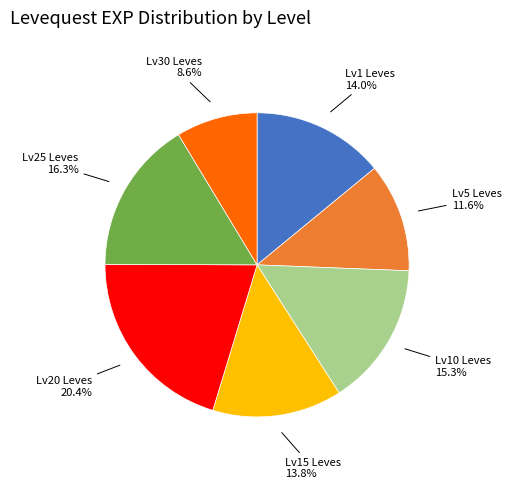

Does any single category account for the majority?

No